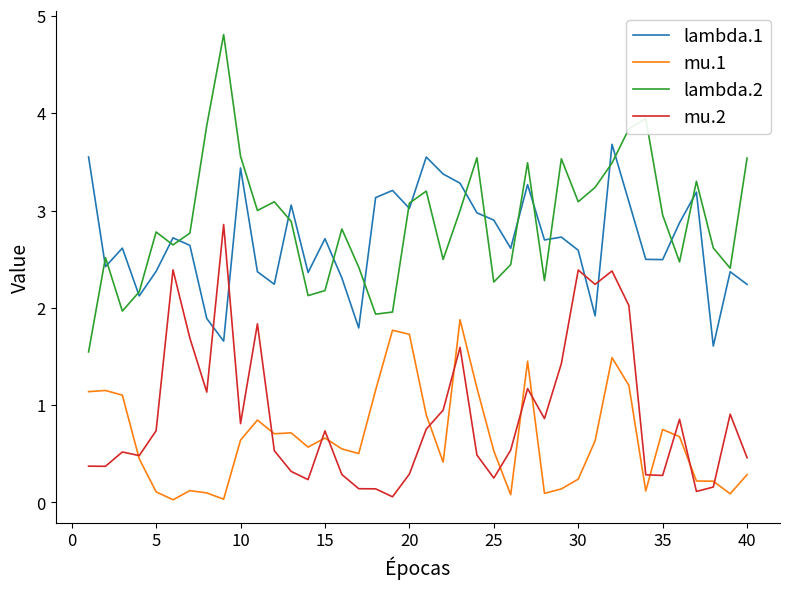

List the series in order of their peak value, lowest first.

mu.1, mu.2, lambda.1, lambda.2